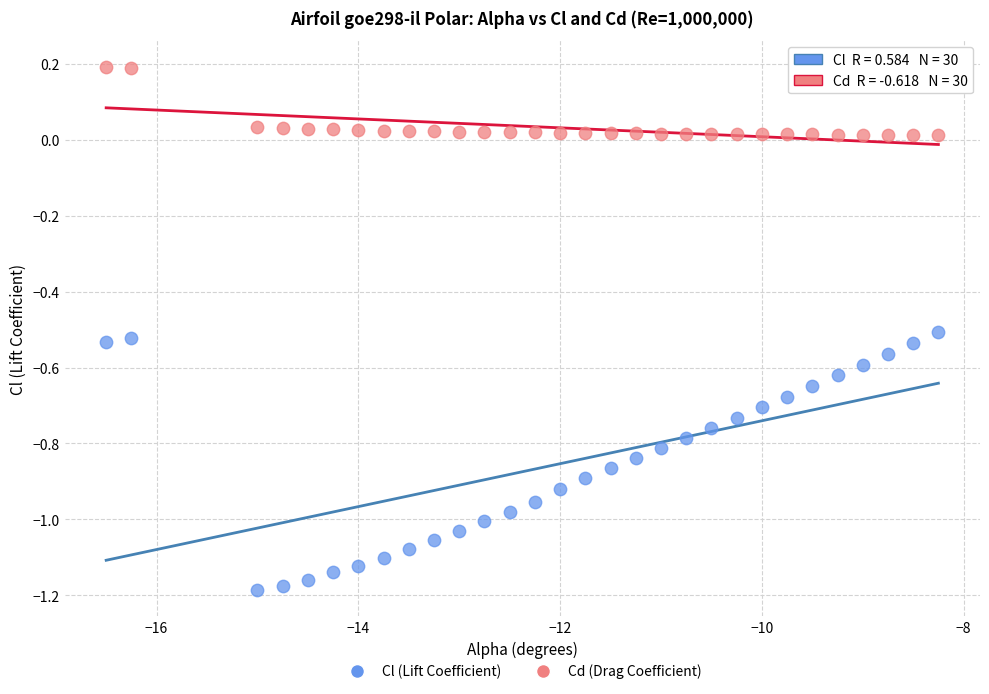

Which series has the widest spread of Y values?

Cl (Lift Coefficient)